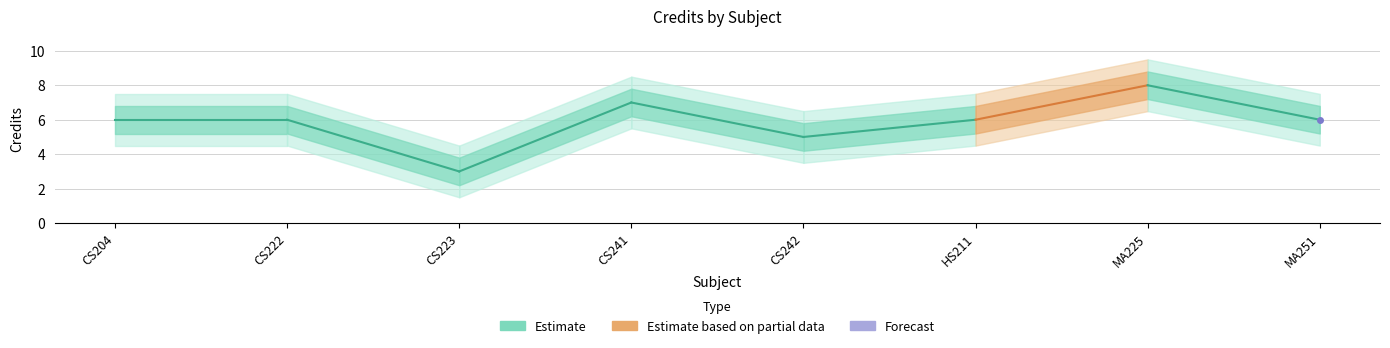

Where is Credit_upper nearest to the value 6?

CS242